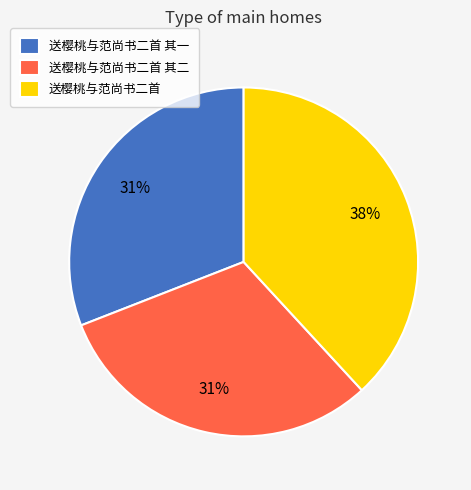

To the nearest percent, what portion does 送樱桃与范尚书二首 其一 represent?

31%